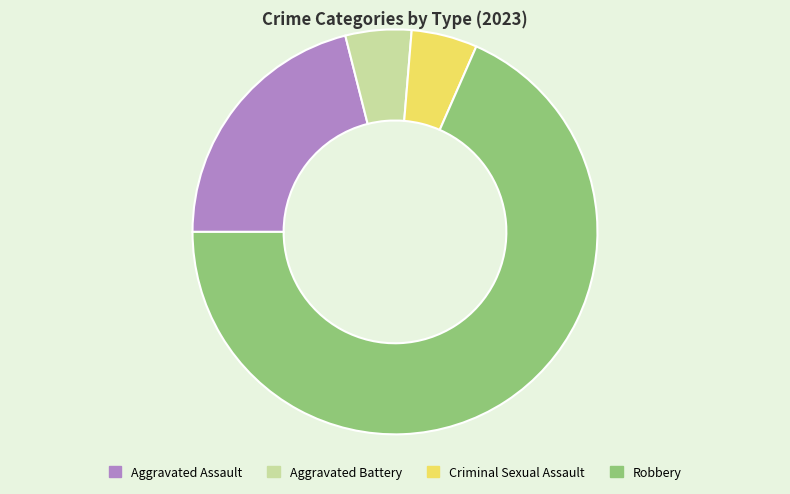

True or false: Criminal Sexual Assault accounts for 5% of the total.

True